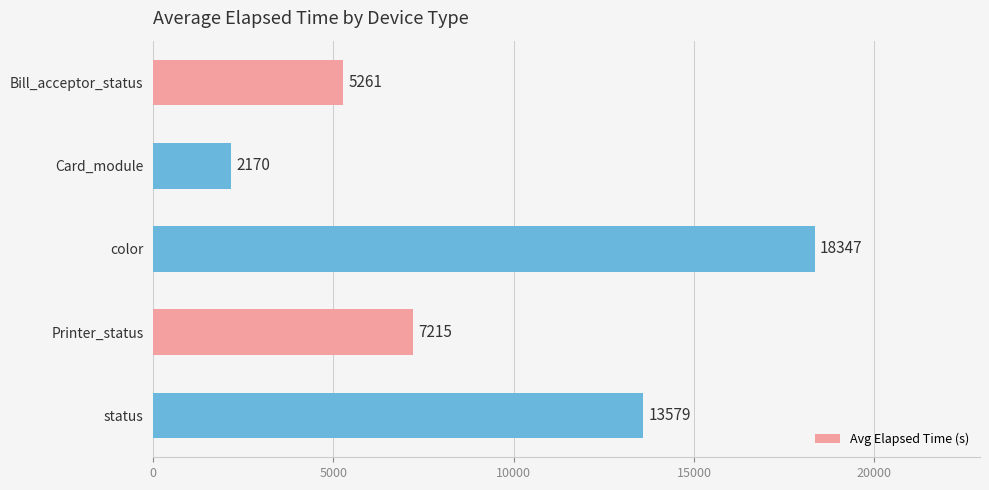

Is it true that the value at Bill_acceptor_status is 9296?

False